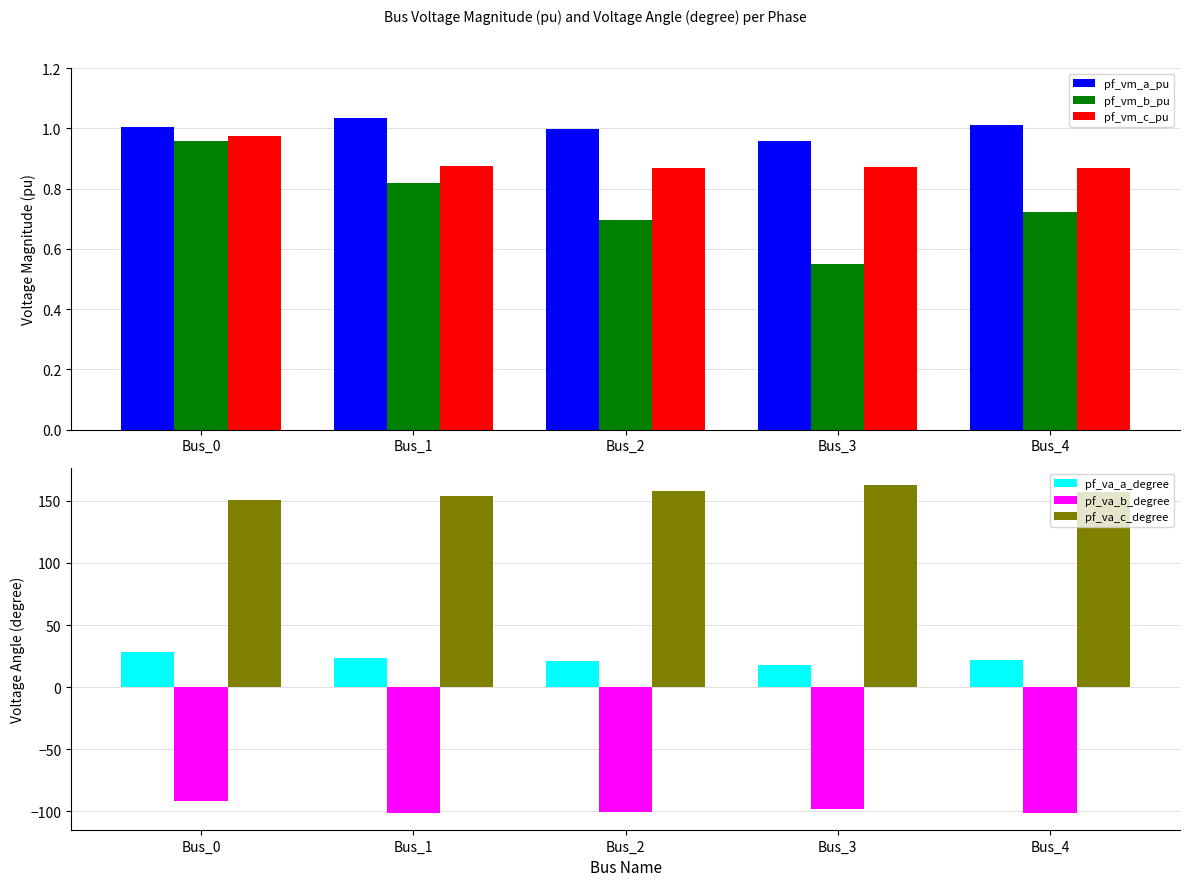

The value of pf_va_b_degree at Bus_3 is -98.4. True or false?

True